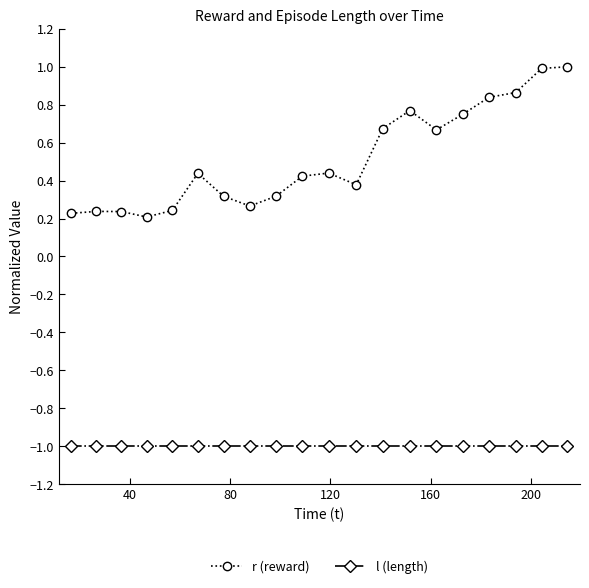

Which series has the largest total across all categories?

r (reward)